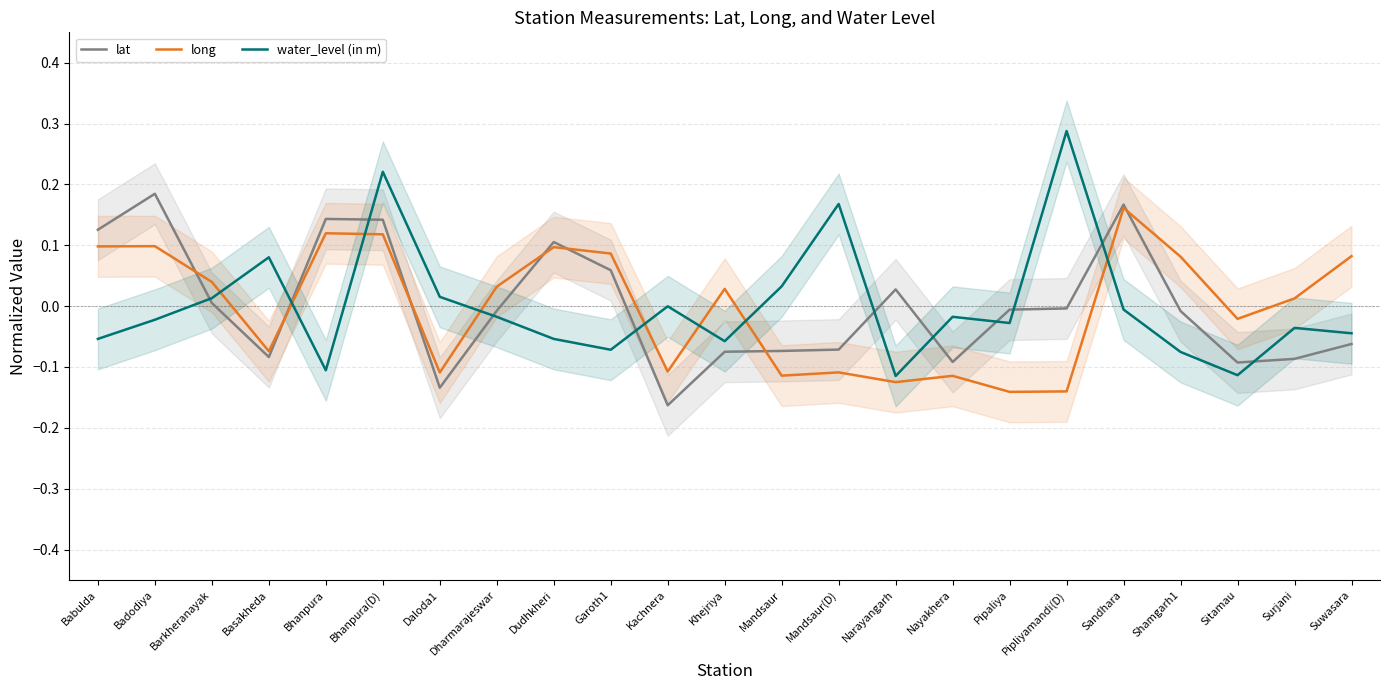

Where does the lat series first go above 0?

Babulda